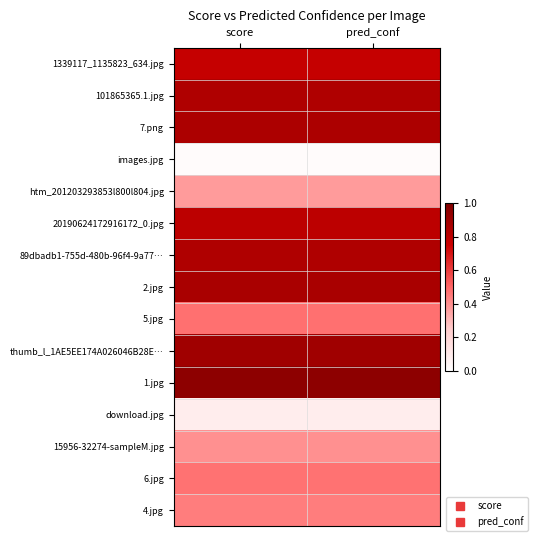

Reading left to right, transcribe all the data shown in this chart.

1339117_1135823_634.jpg: score=0.8	pred_conf=0.8
101865365.1.jpg: score=0.8	pred_conf=0.8
7.png: score=0.9	pred_conf=0.9
images.jpg: score=0.0	pred_conf=0.0
htm_201203293853l800l804.jpg: score=0.4	pred_conf=0.4
20190624172916172_0.jpg: score=0.8	pred_conf=0.8
89dbadb1-755d-480b-96f4-9a77…: score=0.8	pred_conf=0.8
2.jpg: score=0.9	pred_conf=0.9
5.jpg: score=0.5	pred_conf=0.5
thumb_l_1AE5EE174A026046B28E…: score=0.9	pred_conf=0.9
1.jpg: score=1.0	pred_conf=1.0
download.jpg: score=0.1	pred_conf=0.1
15956-32274-sampleM.jpg: score=0.4	pred_conf=0.4
6.jpg: score=0.5	pred_conf=0.5
4.jpg: score=0.4	pred_conf=0.4